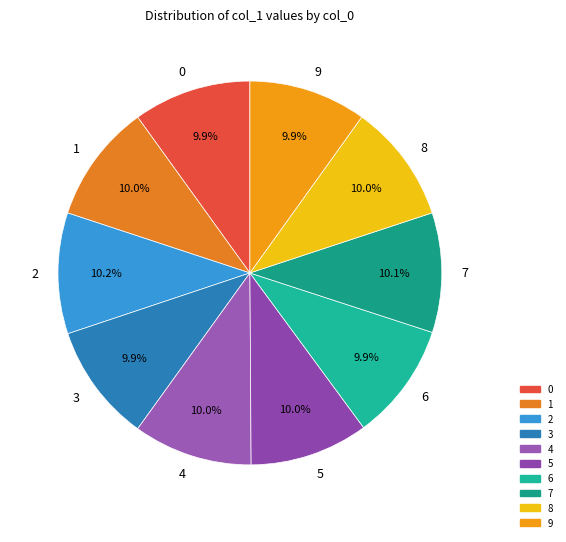

How many segments does this pie chart have?

10